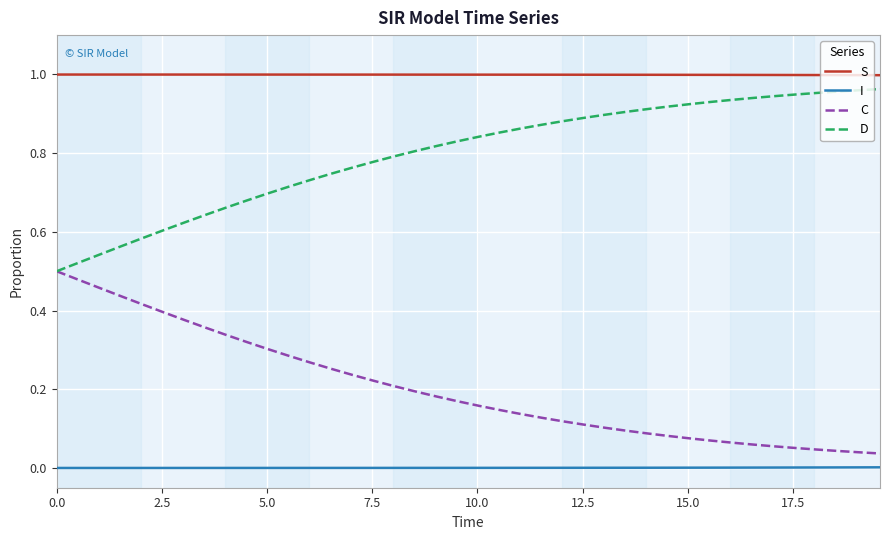

List the series in order of their overall mean, highest first.

S, D, C, I